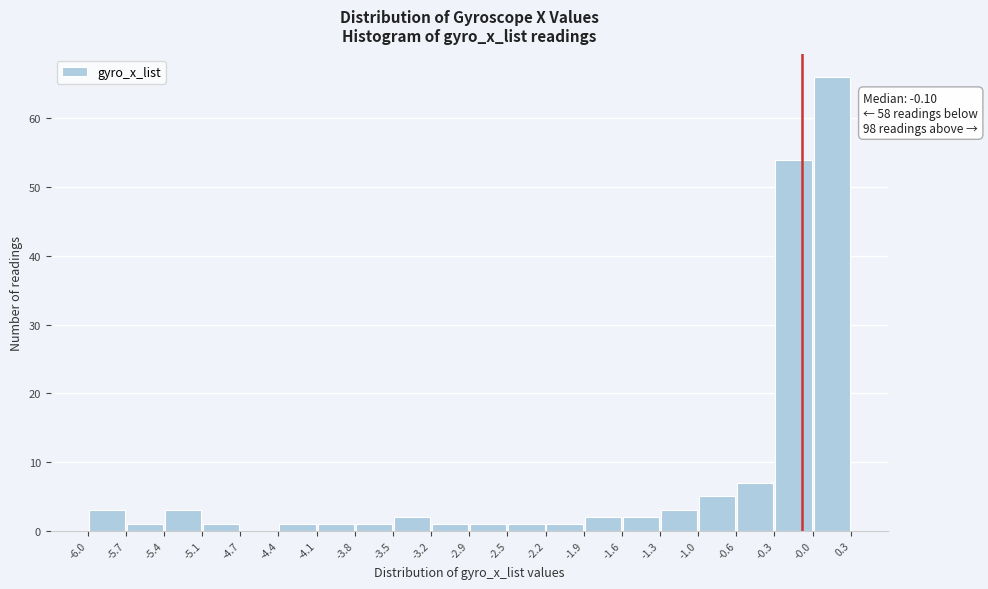

Over which range of the x-axis is the bar tallest?

-0.0 to 0.3